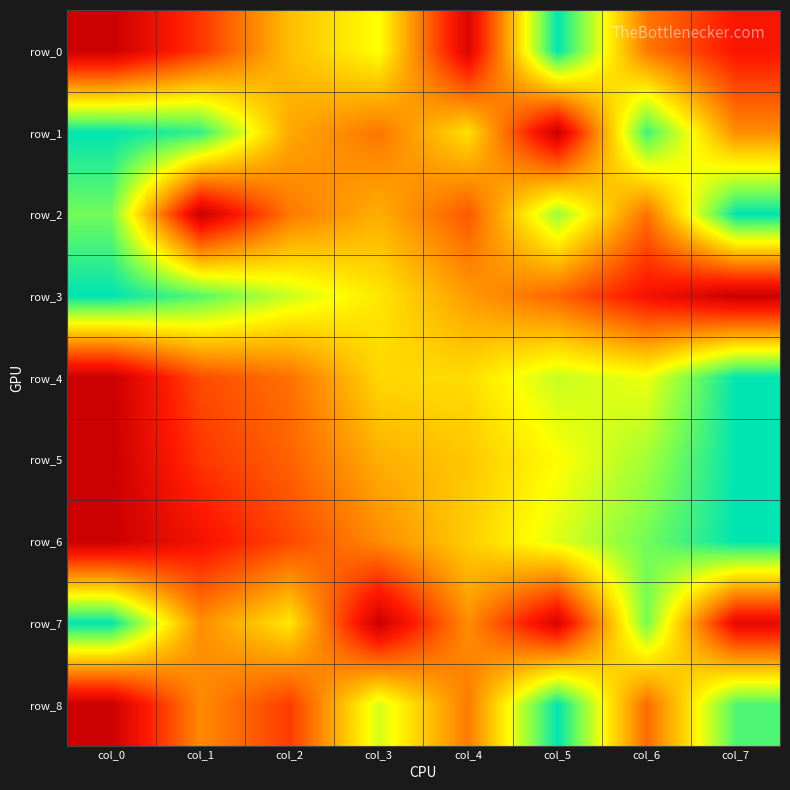

The value of row_8 at col_3 is 0.7. True or false?

True